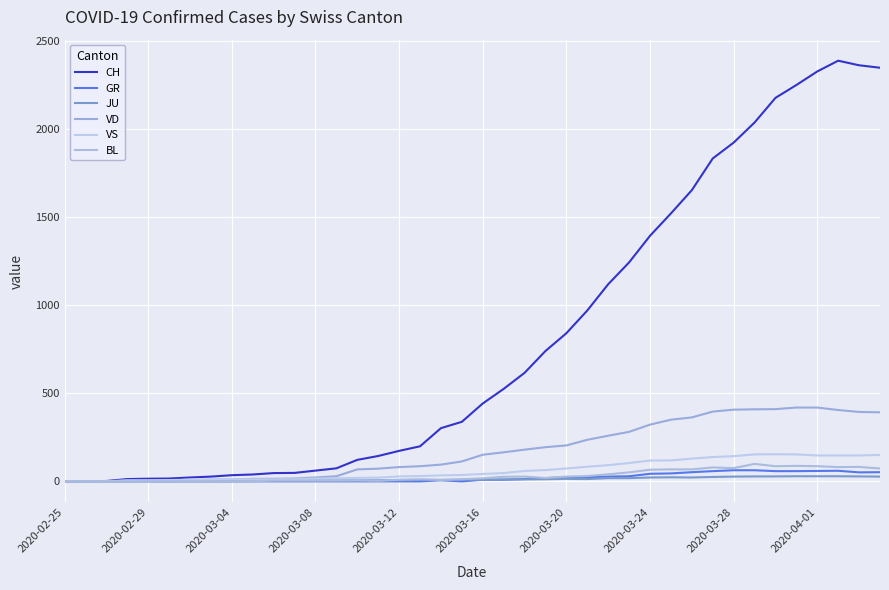

How many lines are shown in the chart?

6